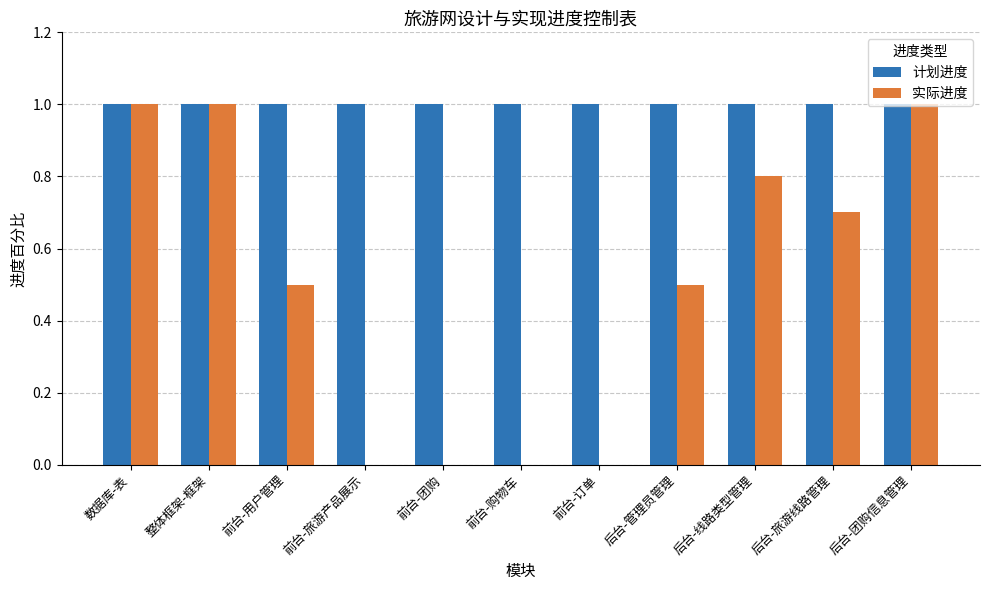

Between 整体框架-框架 and 后台-线路类型管理, which series saw the biggest shift?

实际进度